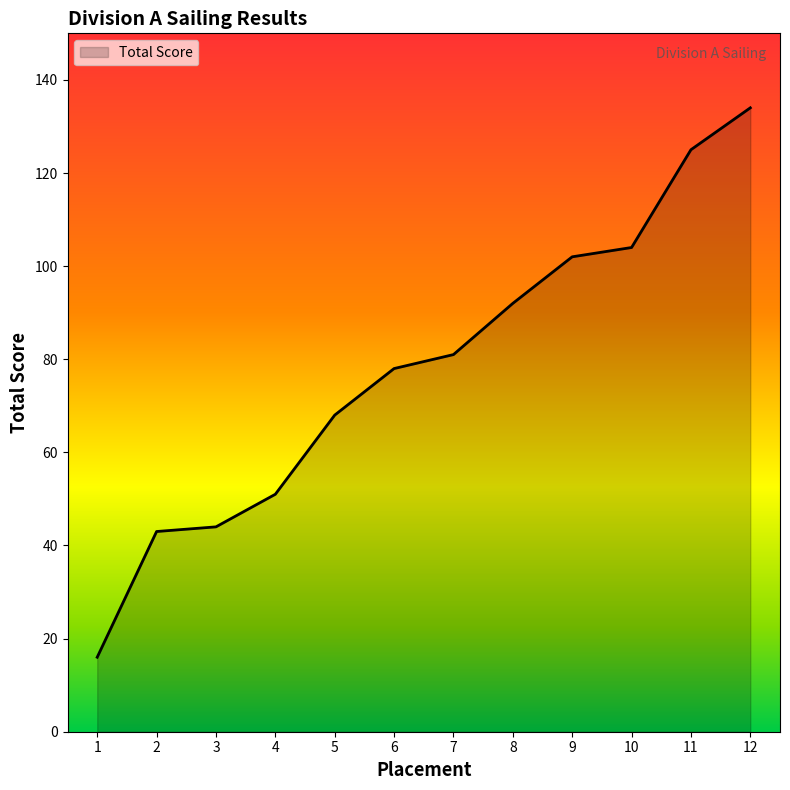

At which category does the chart reach its minimum across all series?

1